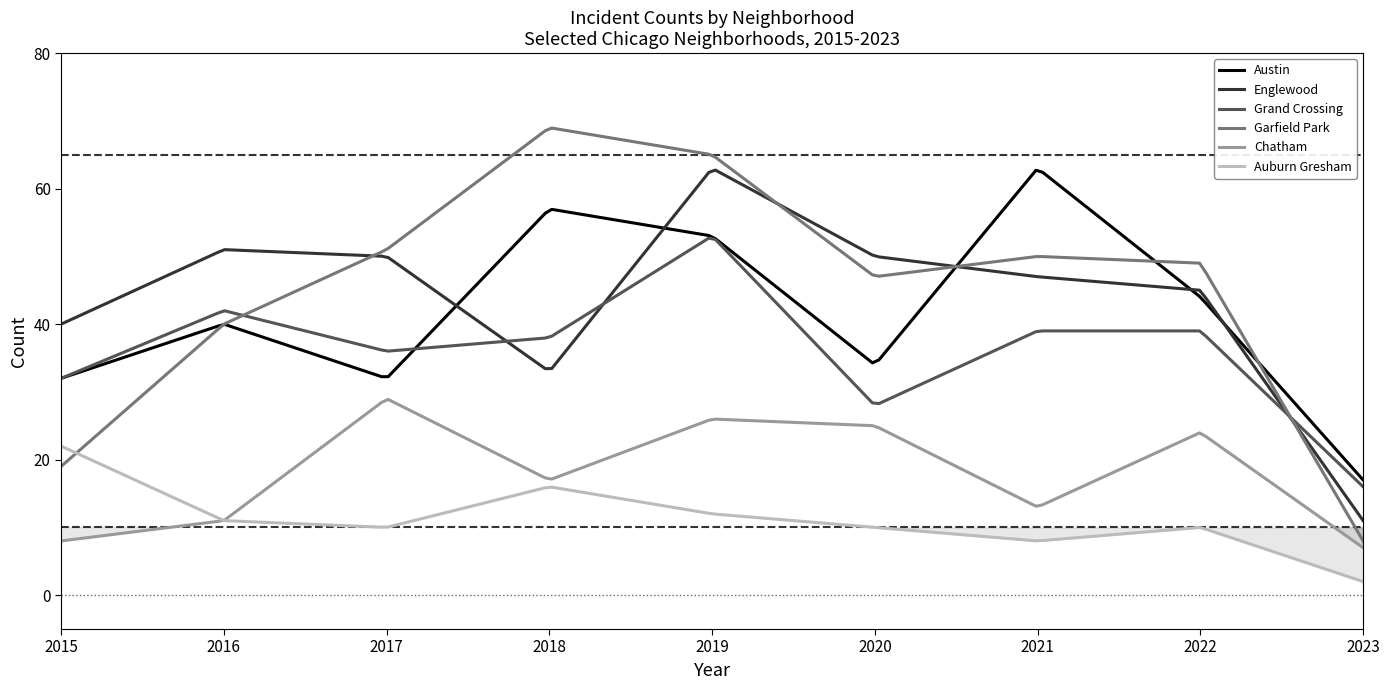

What is the difference between the Chatham values at 2019 and 2015?

18